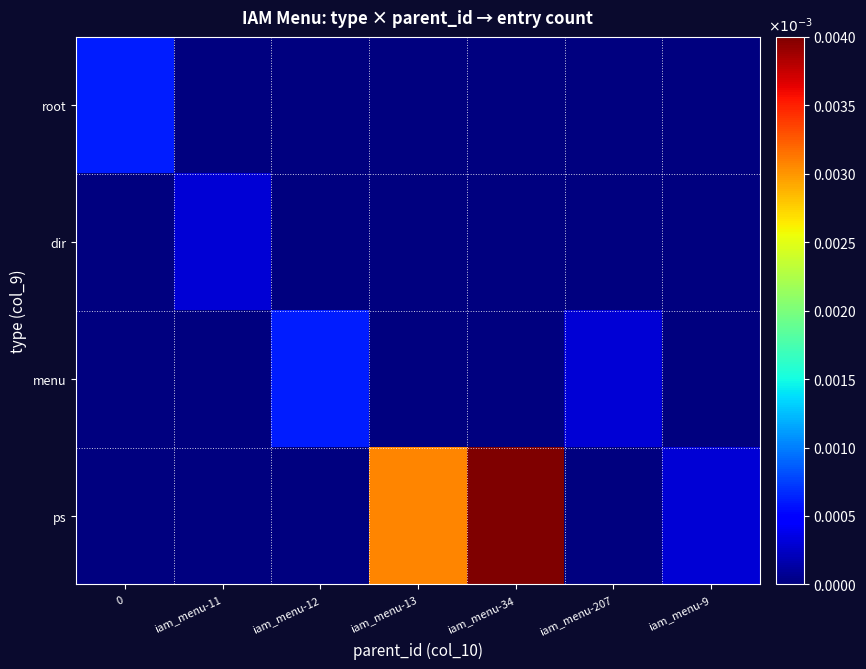

Which series has the largest range (max minus min)?

ps